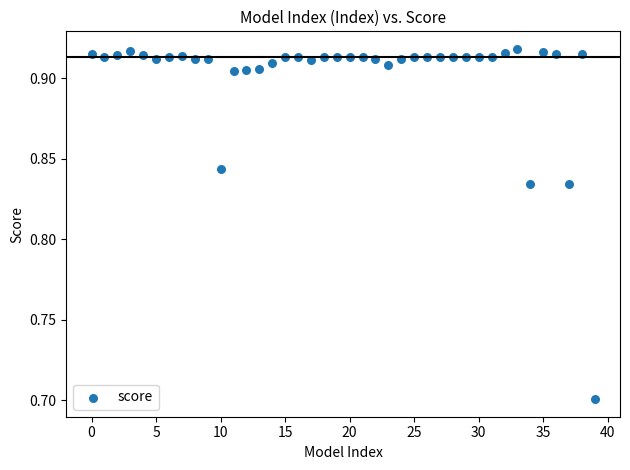

What Y value in the scatter plot is closest to 0?

0.7